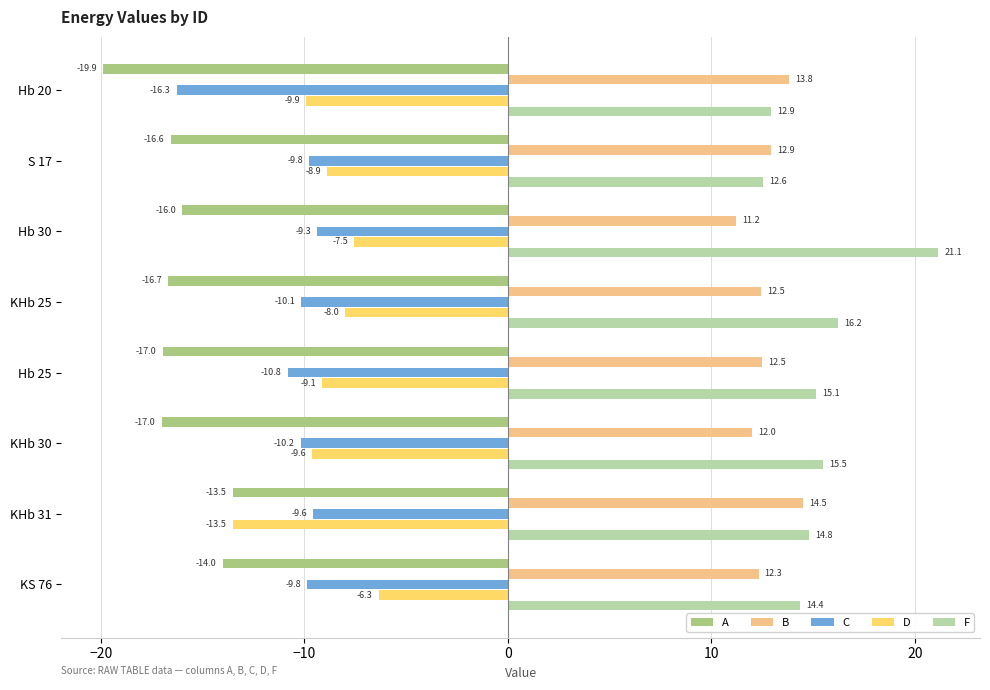

At which label does A reach its peak?

KHb 31